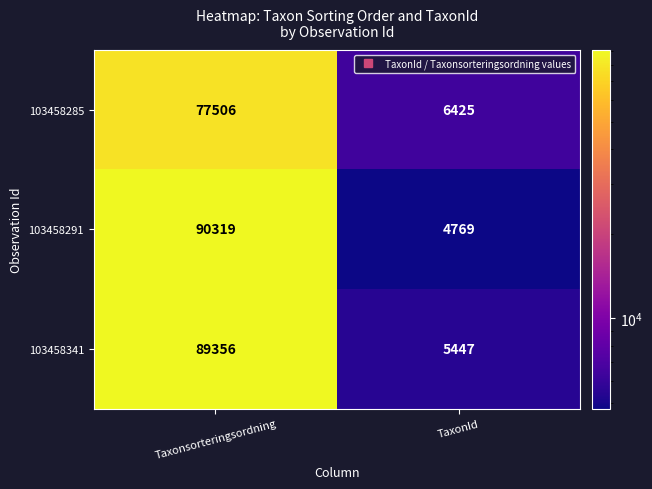

What is the average value of the 103458341 series?

47402